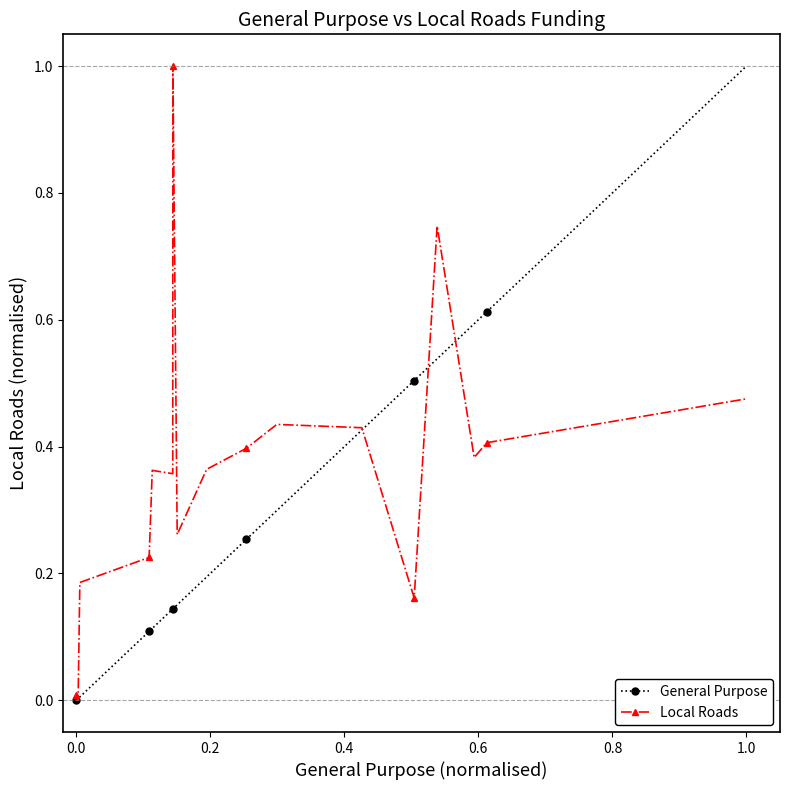

After their last crossing, which series has the higher values: Local Roads or General Purpose?

General Purpose